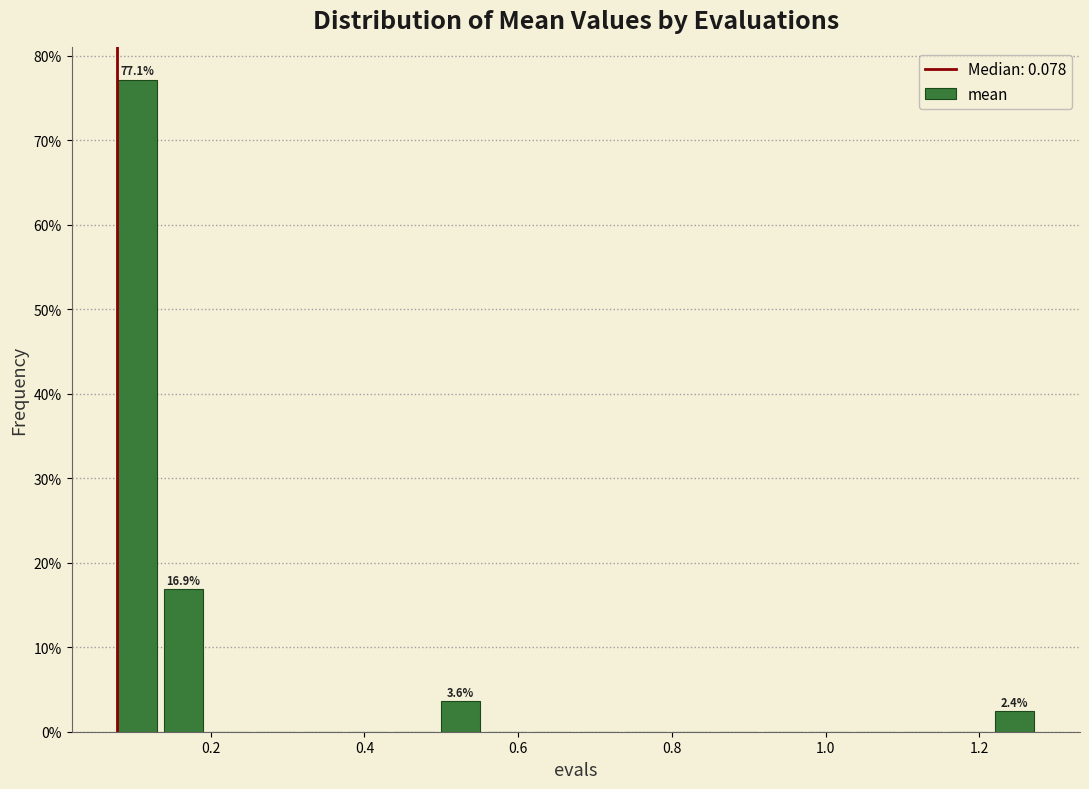

Read against the x-axis, roughly where is the centre of the tallest bar?

0.10